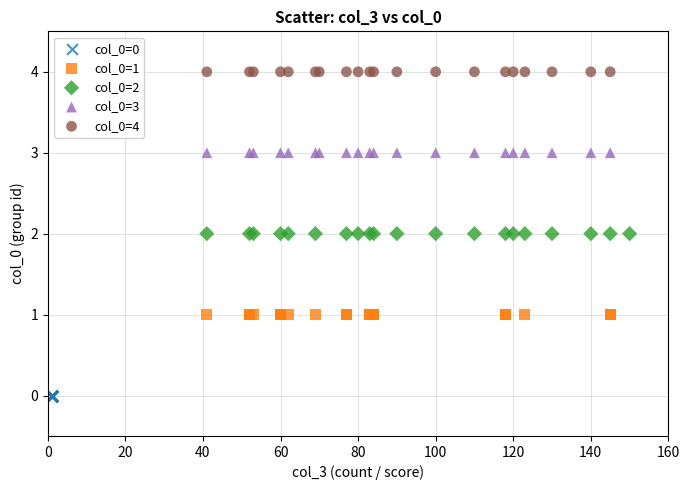

Which series reaches the minimum Y coordinate?

col_0=0